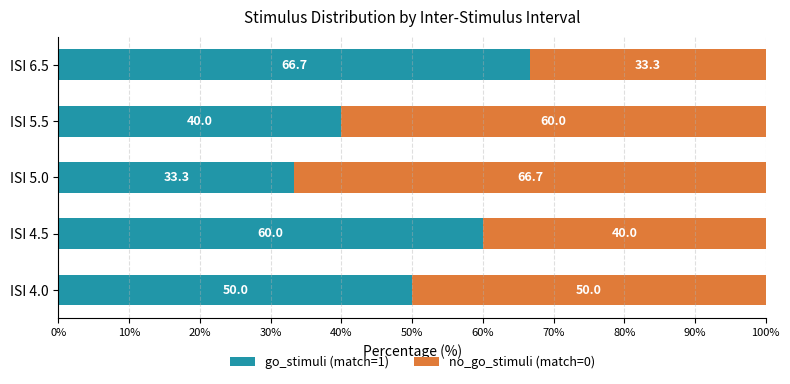

What is the sum of all go_stimuli (match=1) values?

250.0